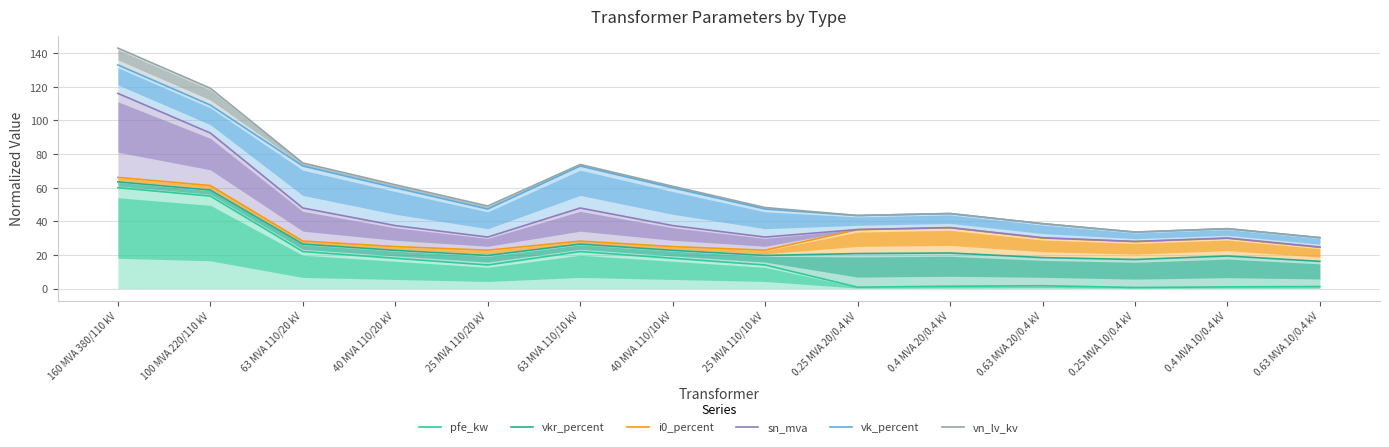

True or false: sn_mva and vk_percent cross at least once.

False